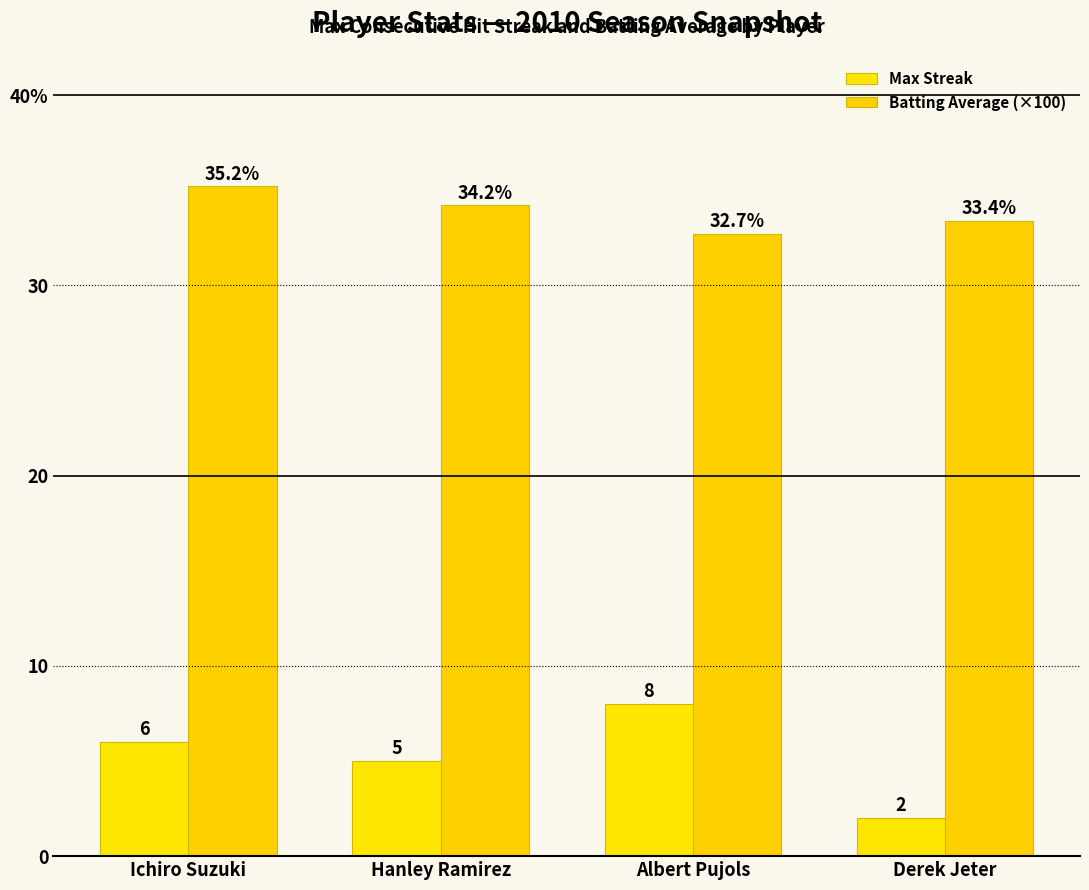

How many data points in Max Streak are above 6?

1